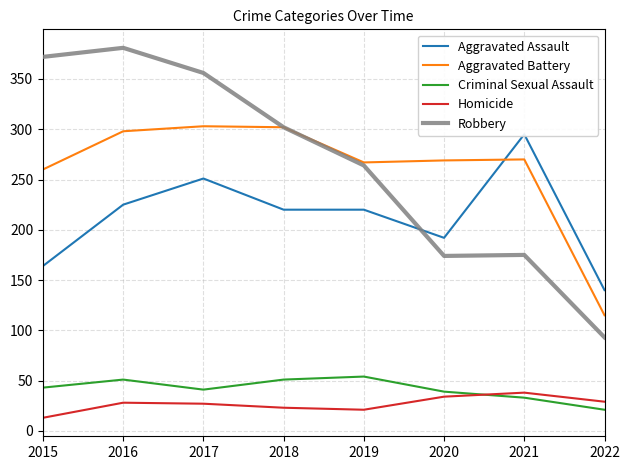

Does the chart have visible grid lines?

Yes